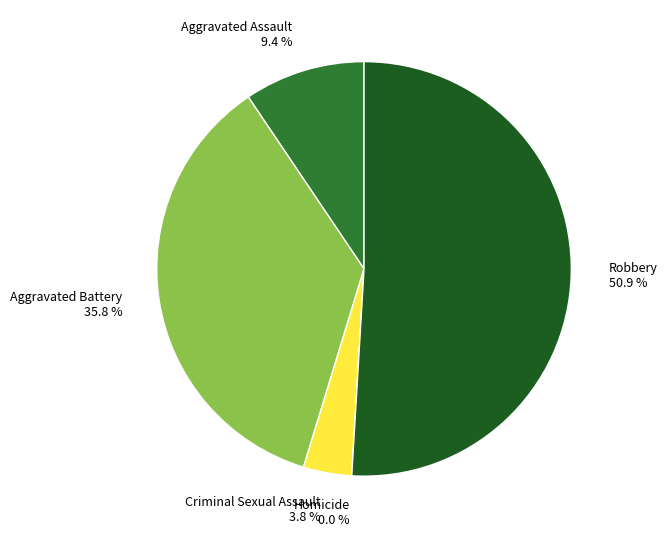

Count the number of slices in the pie.

5